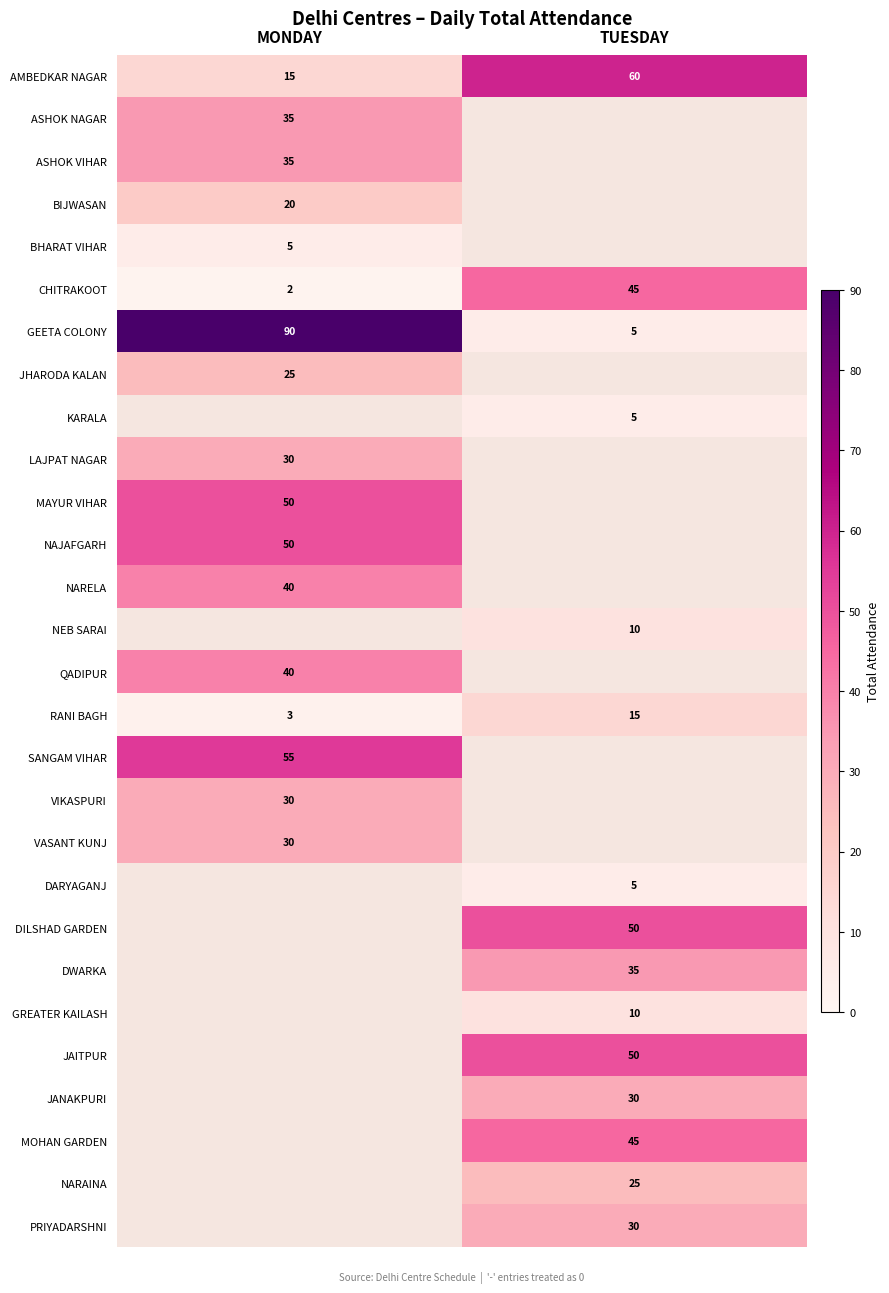

Between MONDAY and TUESDAY, which is larger?

TUESDAY